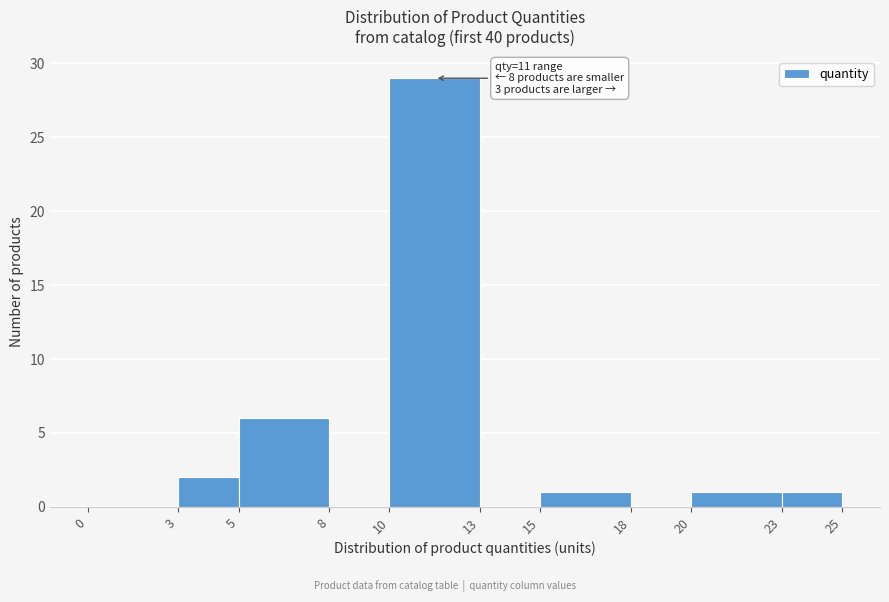

Which range on the x-axis has the tallest bar?

10 to 13